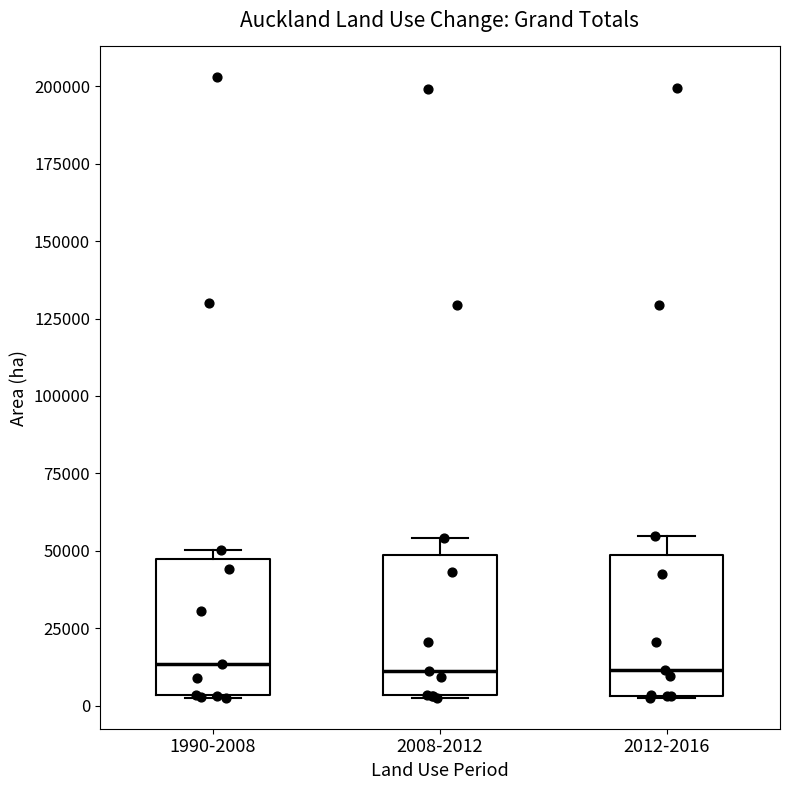

Where is the lower edge of the box for 2012-2016 on the y-axis? The values are not printed on the chart, so give them approximately, as read against the axis.

5000